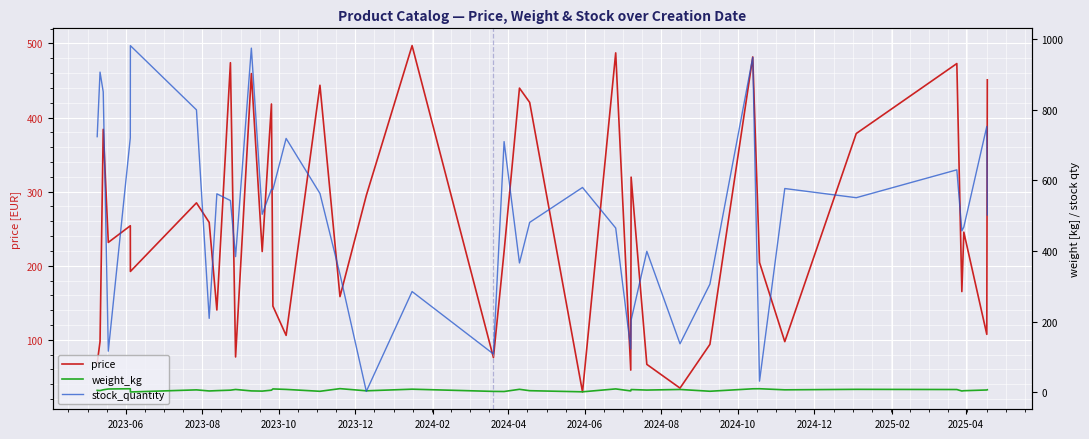

List the series in order of their peak value, lowest first.

weight_kg, price, stock_quantity